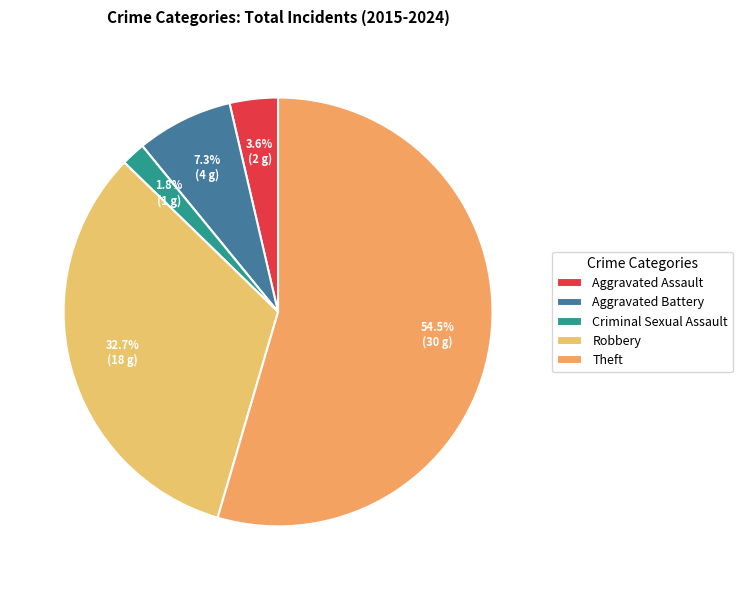

How many slices are in this pie chart?

5